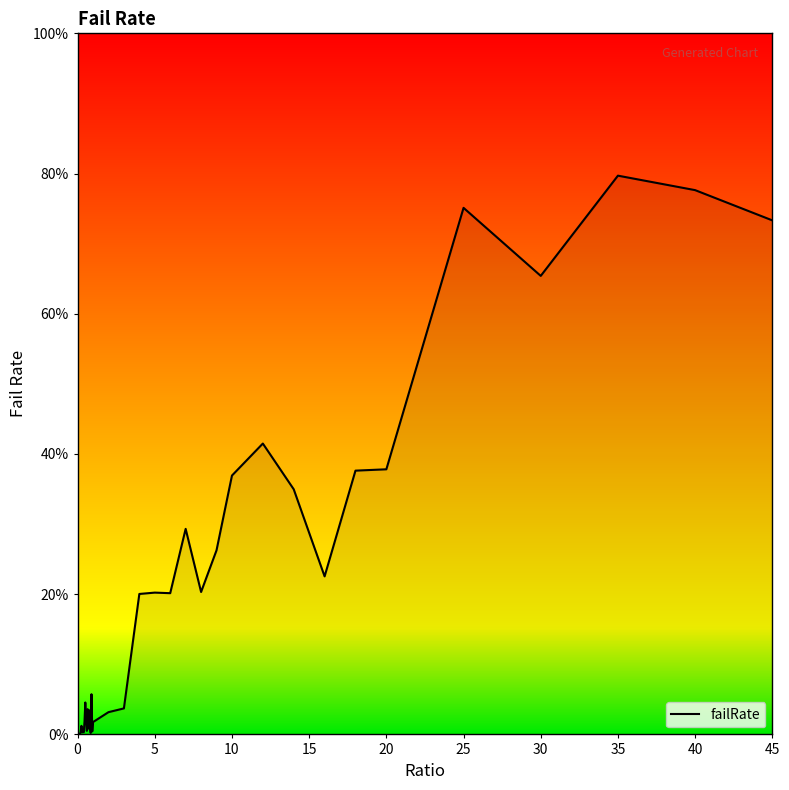

What is the greatest value displayed?

0.8